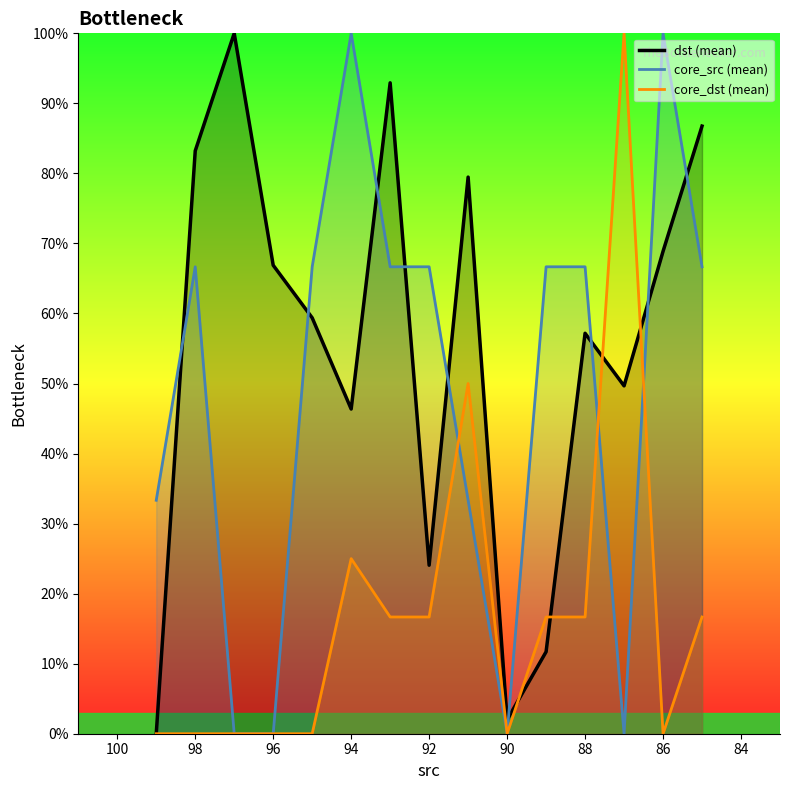

True or false: core_src (mean) has a value of -54.4 at 96.

False